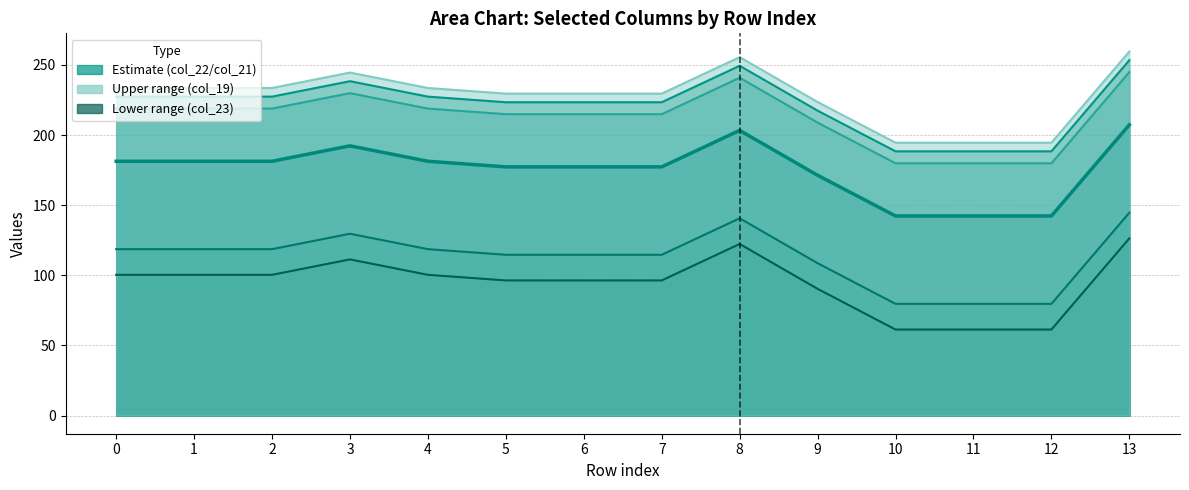

True or false: col_21 and col_19 intersect in this chart.

False